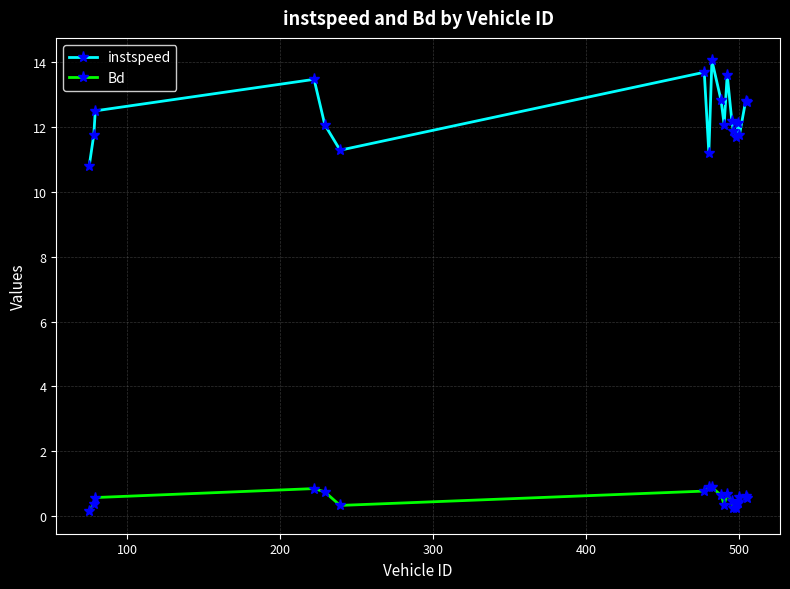

What is the difference between the maximum and minimum values in the instspeed series?

3.3